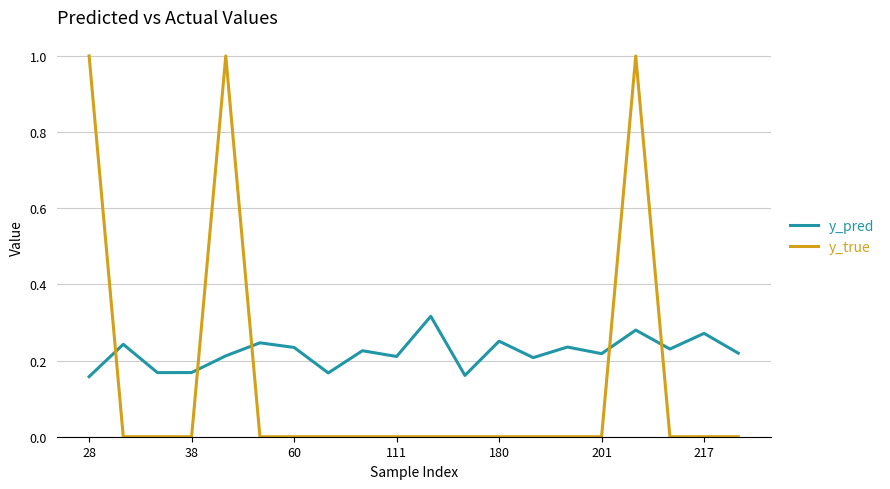

Which series has the widest spread of values?

y_true